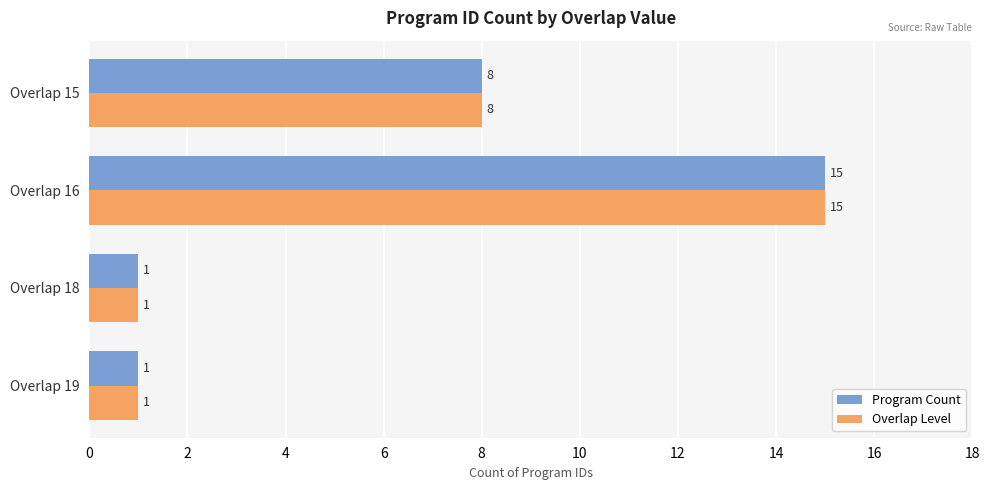

What is the average value of the Overlap Level series?

6